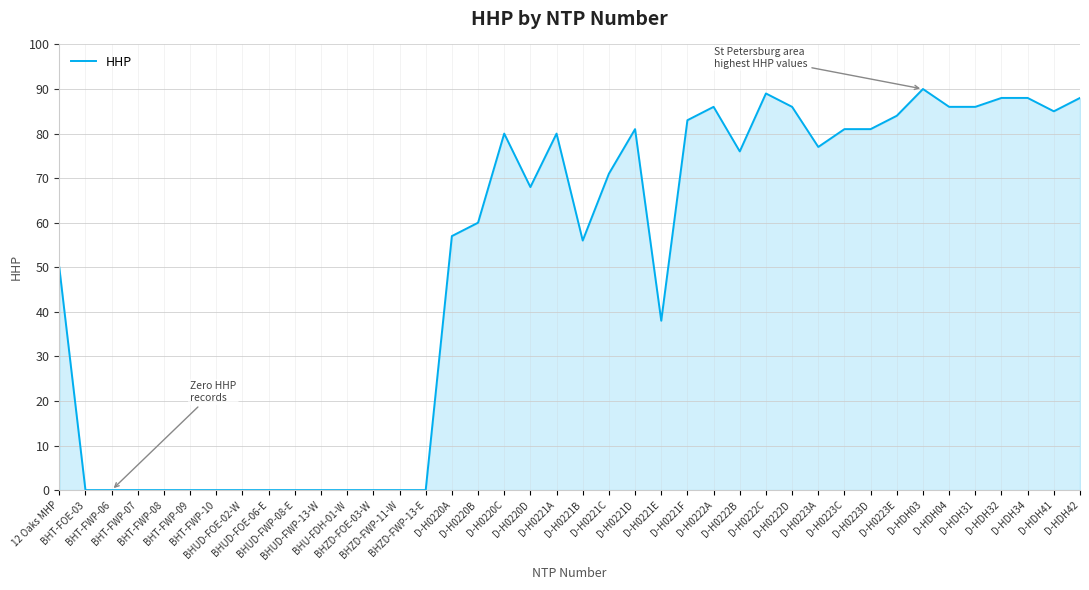

What is the greatest value displayed?

90